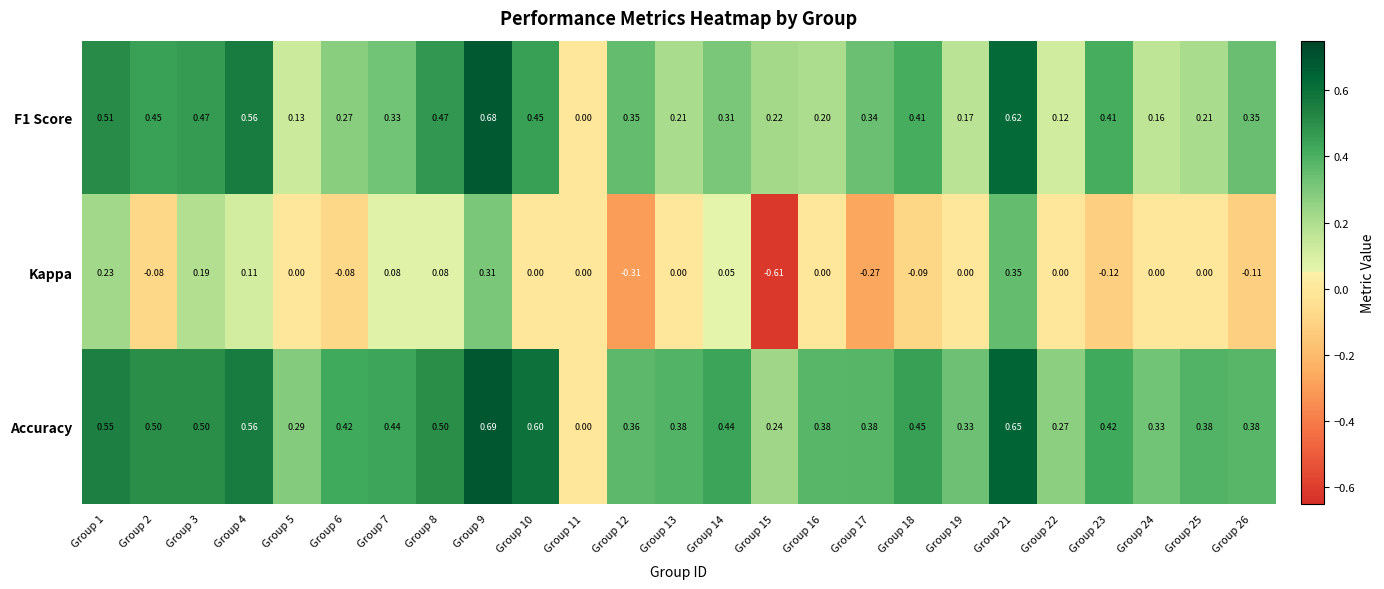

Which series has the largest range (max minus min)?

Kappa